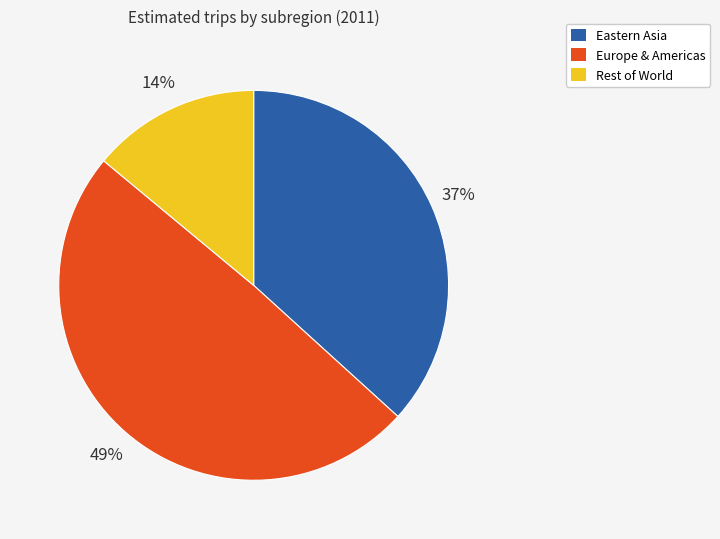

To the nearest percent, what is the difference between the largest and smallest slice percentages?

35%